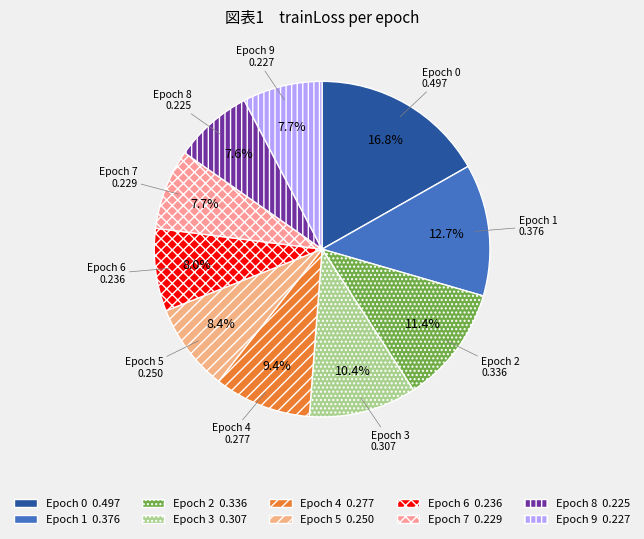

Is there any slice that represents more than half of the pie?

No